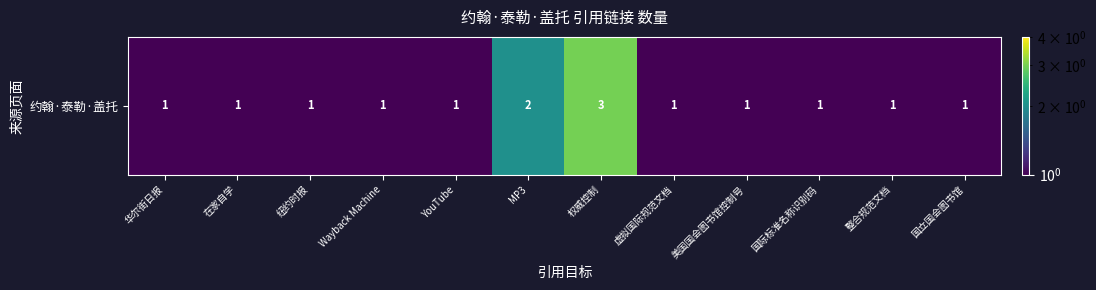

What is the sum of the values at 整合规范文档 and YouTube?

2